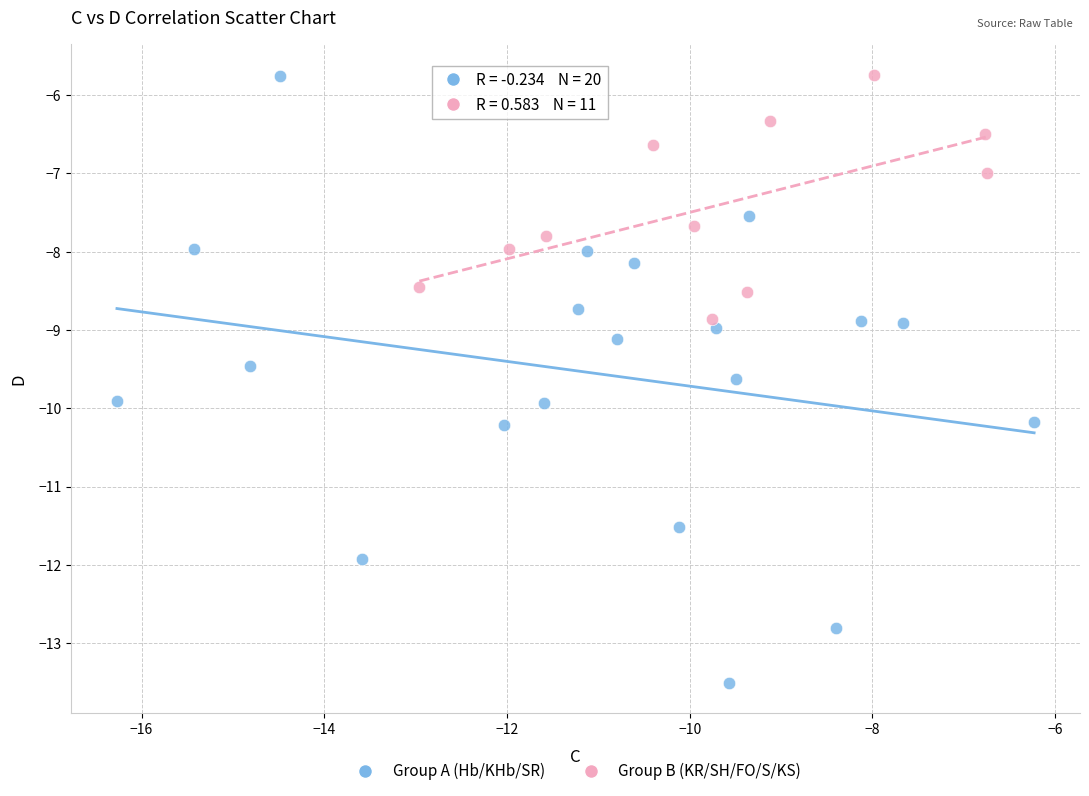

Which series has the largest Y range (max minus min)?

Group A (Hb/KHb/SR)